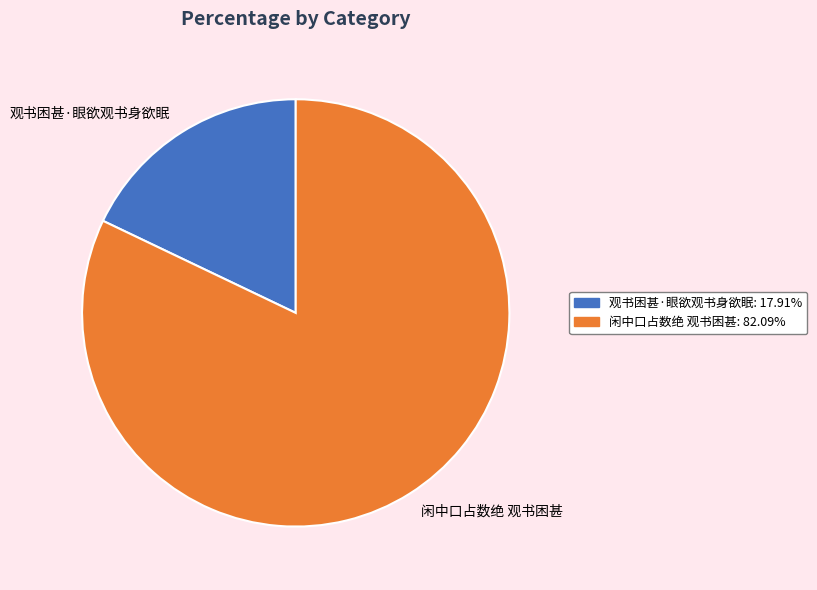

Is 闲中口占数绝 观书困甚 the majority of the pie?

Yes